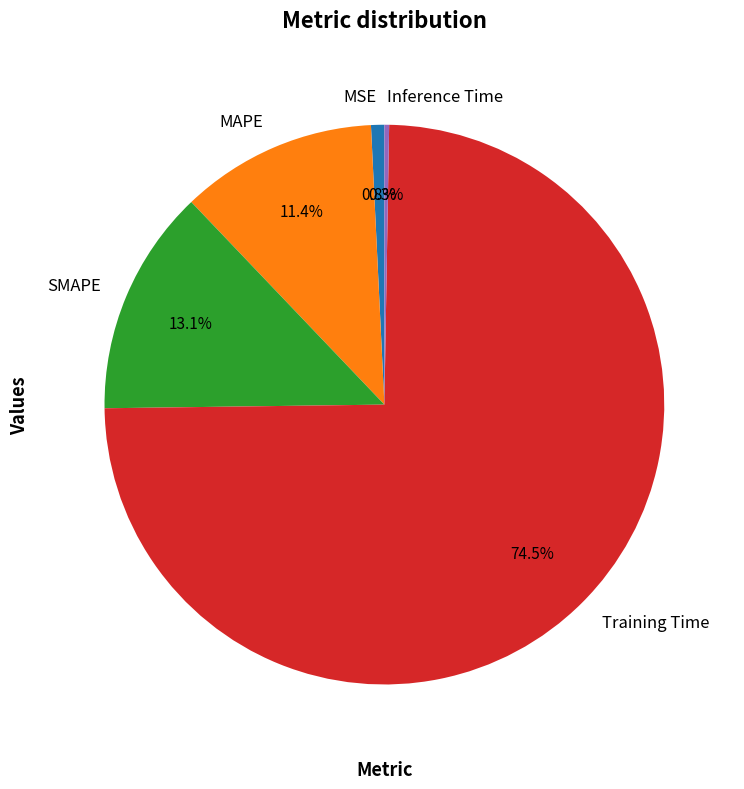

Combined, do SMAPE and MSE account for over 50%?

No